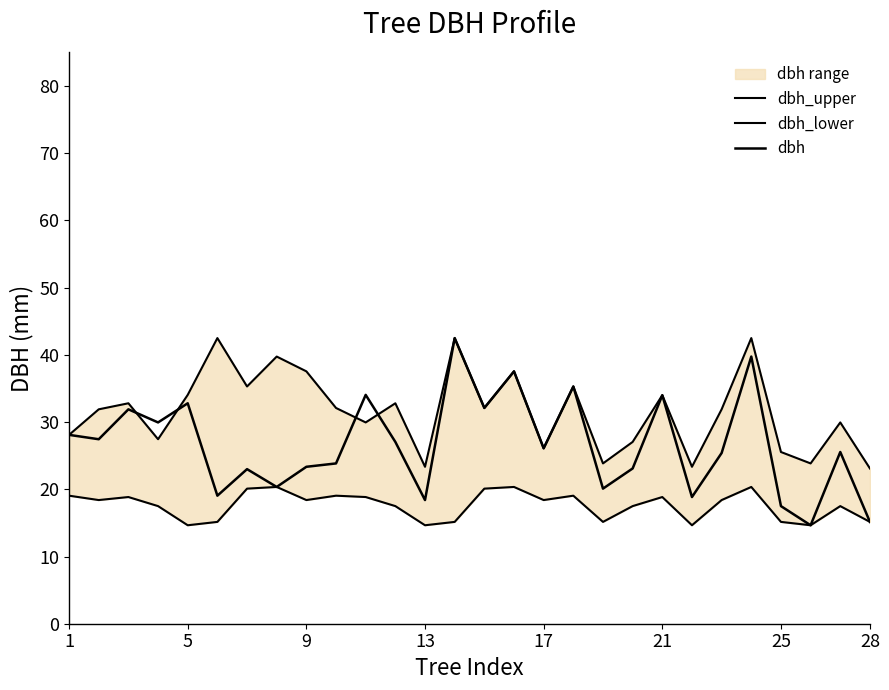

What are all the series names shown in the legend?

dbh_upper, dbh_lower, dbh